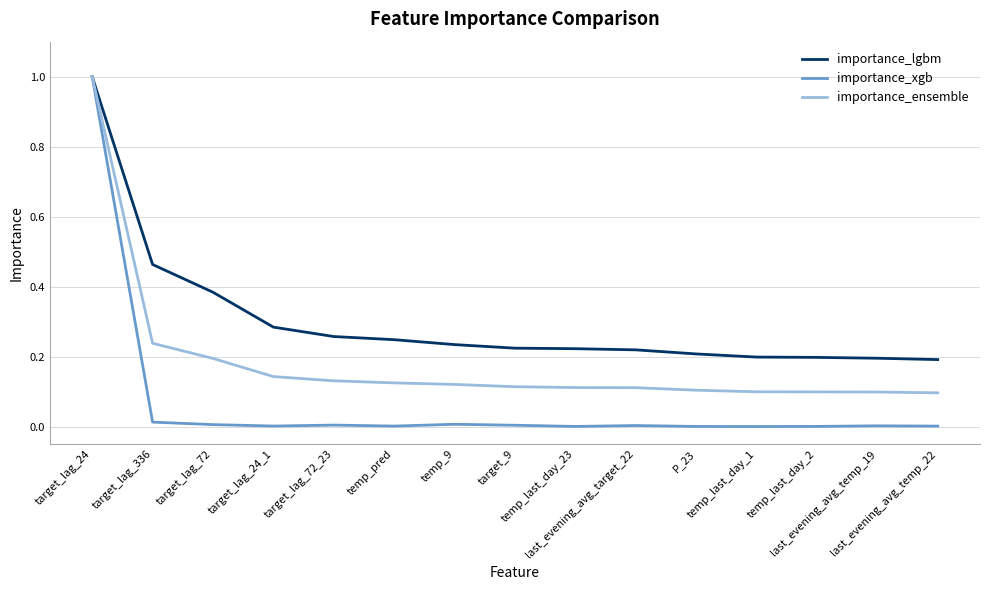

What is the maximum value for importance_xgb?

1.0